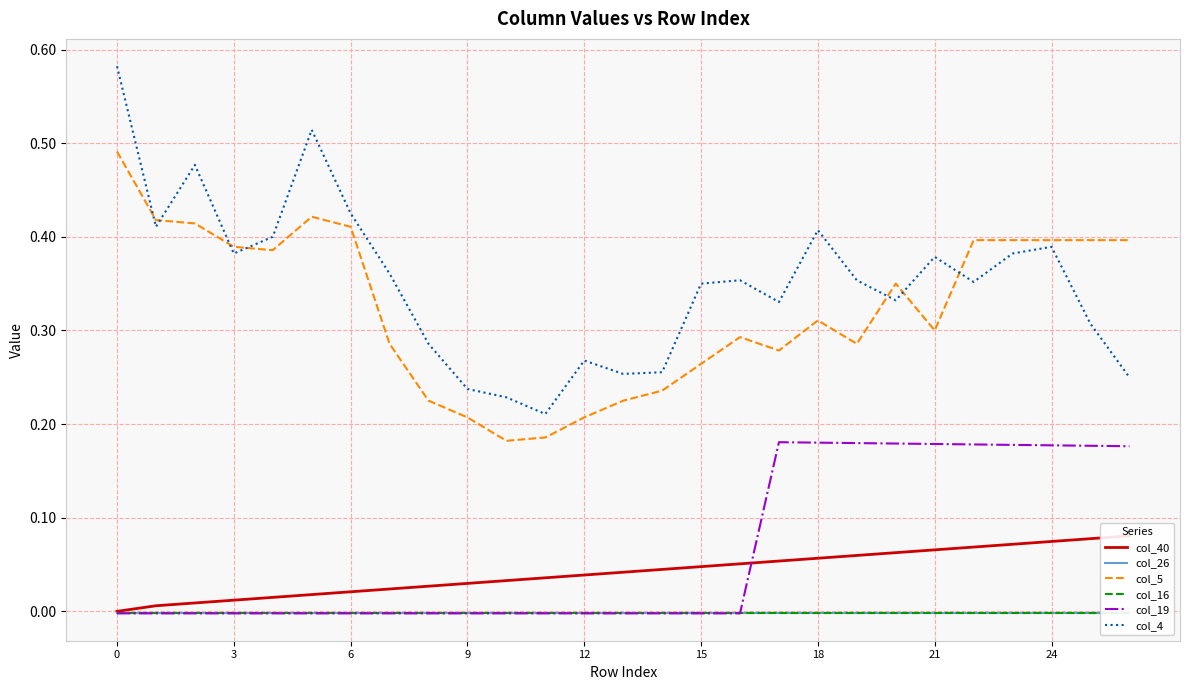

True or false: col_4 and col_26 intersect in this chart.

False